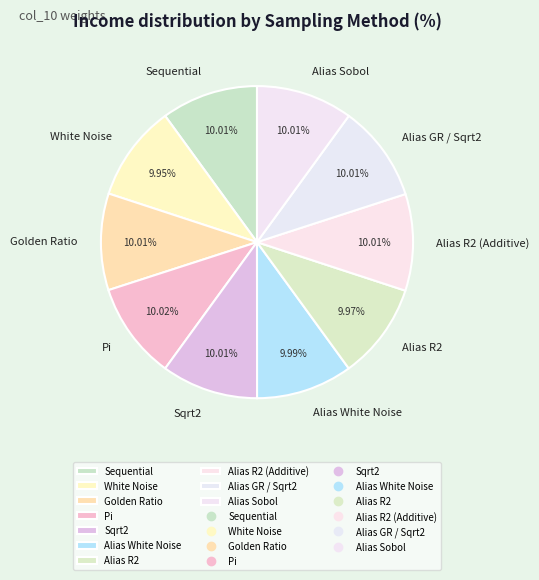

Combined, do Sequential and Alias R2 (Additive) account for over 50%?

No